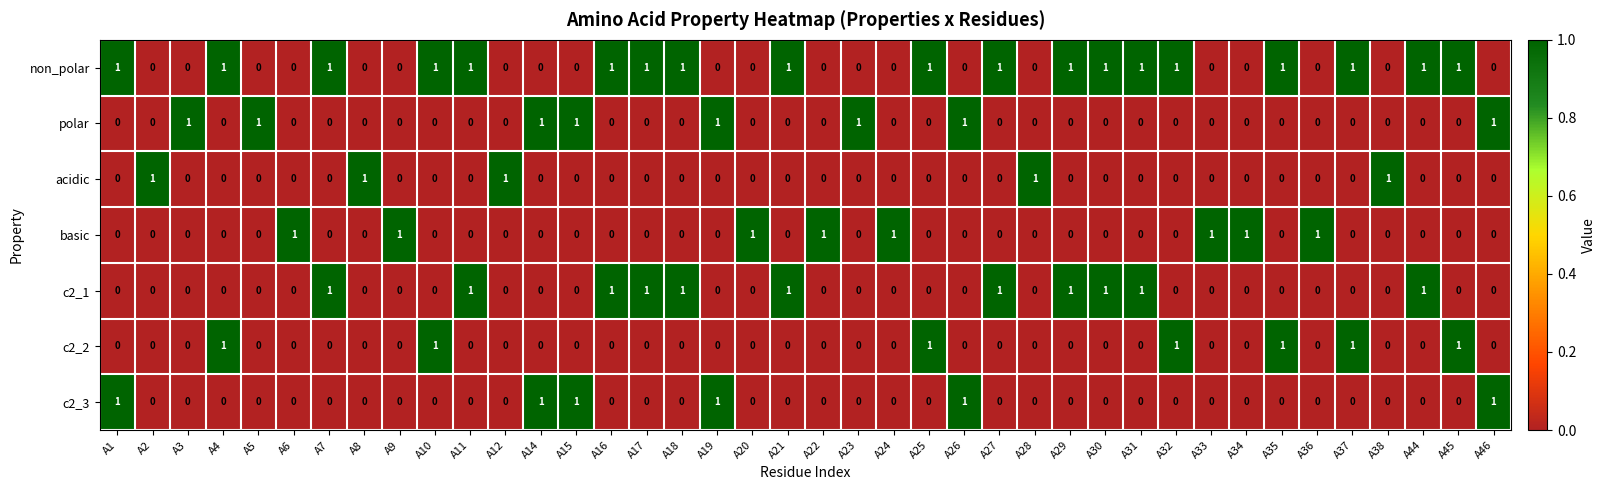

Is it true that c2_2 equals 0 at A17?

True